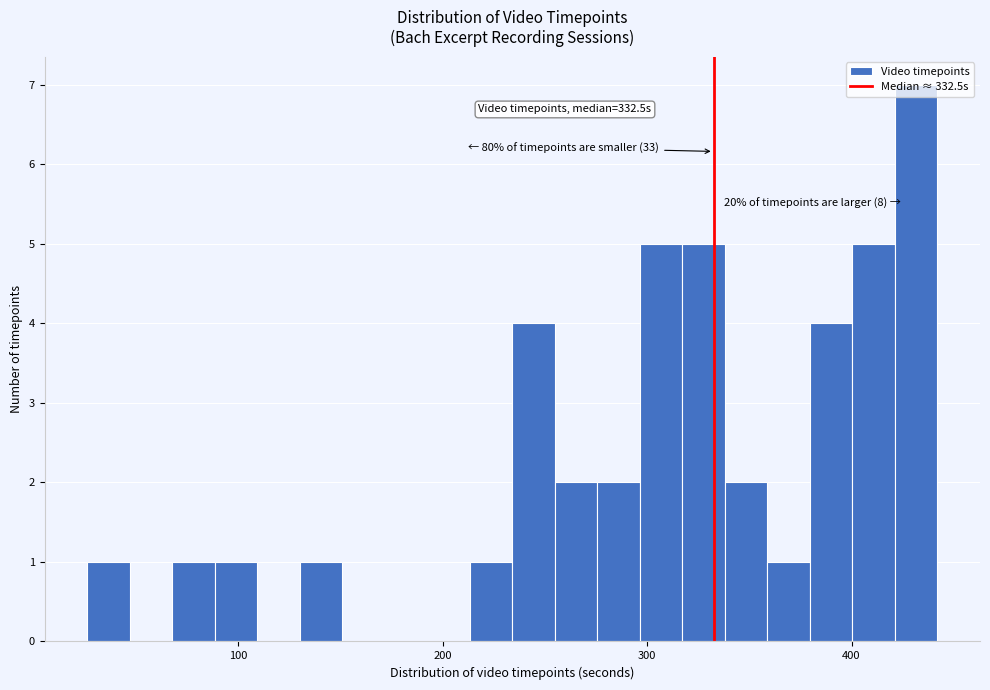

Read against the x-axis, roughly where is the centre of the tallest bar?

430